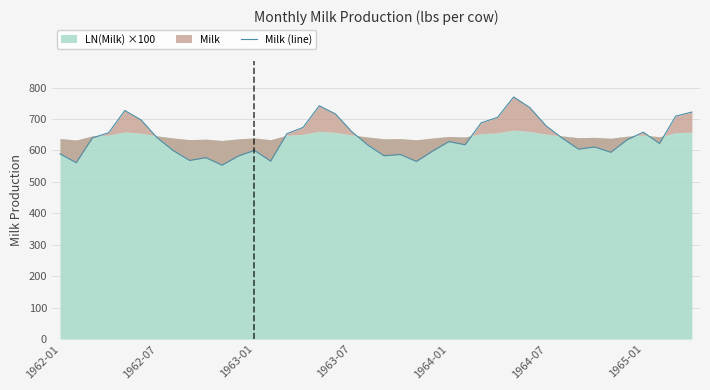

What is the change in value from 12 to 22?

-35